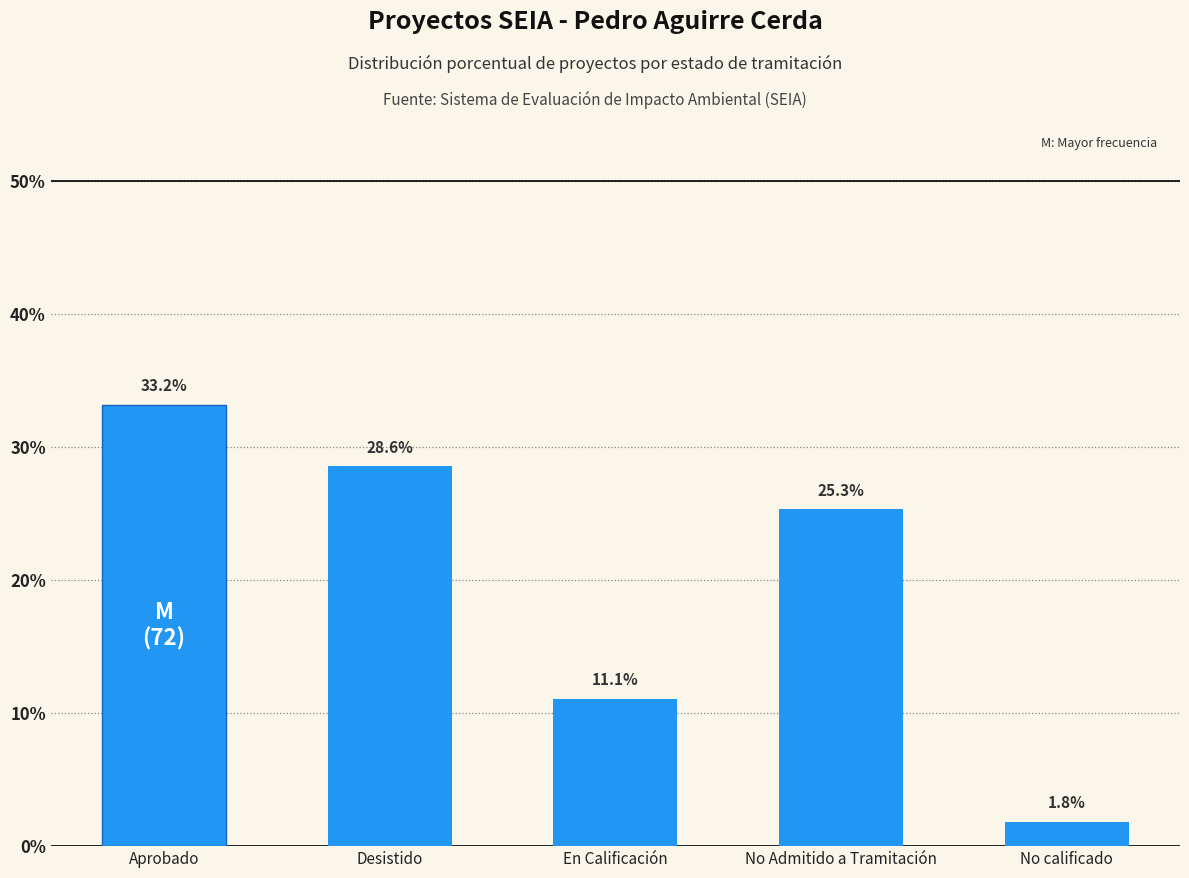

Is it true that the value at No calificado is 1.8?

True